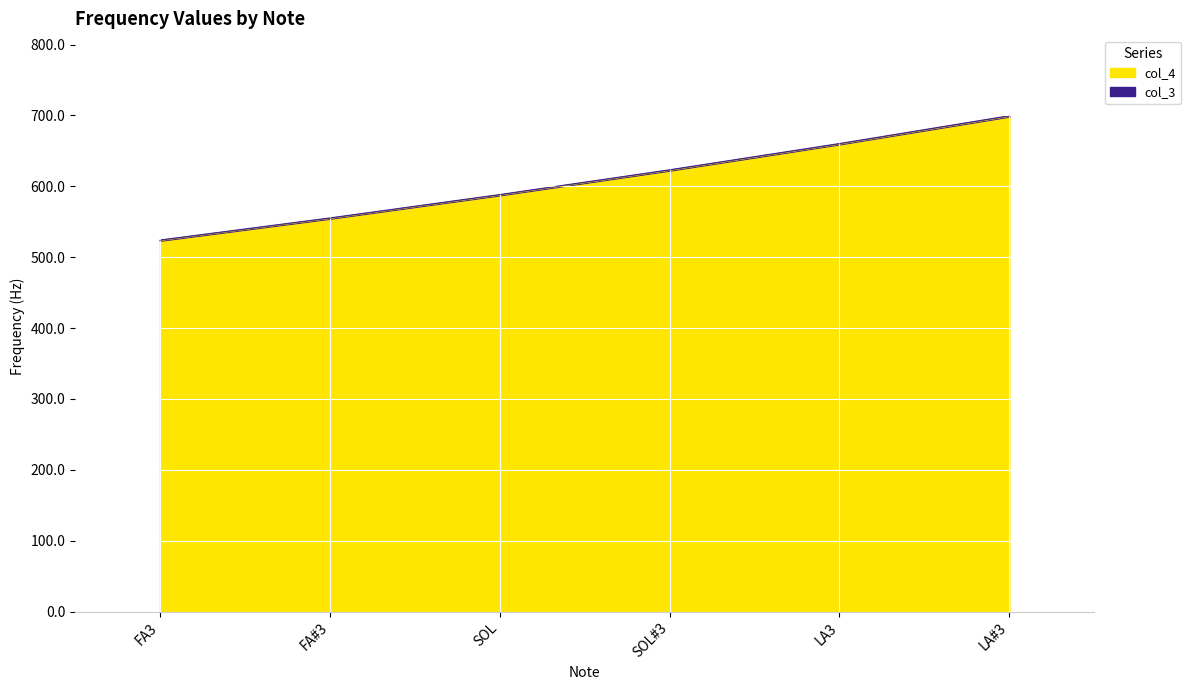

True or false: col_3 and col_4 cross at least once.

False